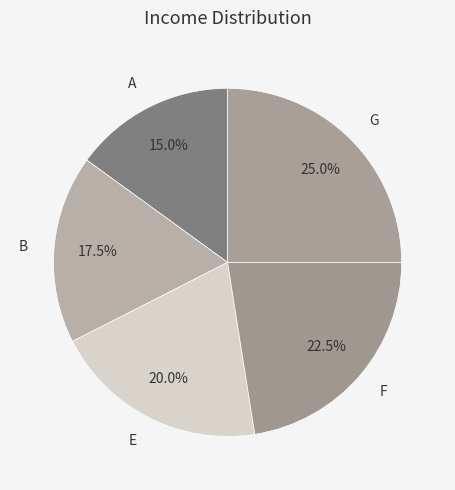

Rank the categories by value from highest to lowest.

G, F, E, B, A